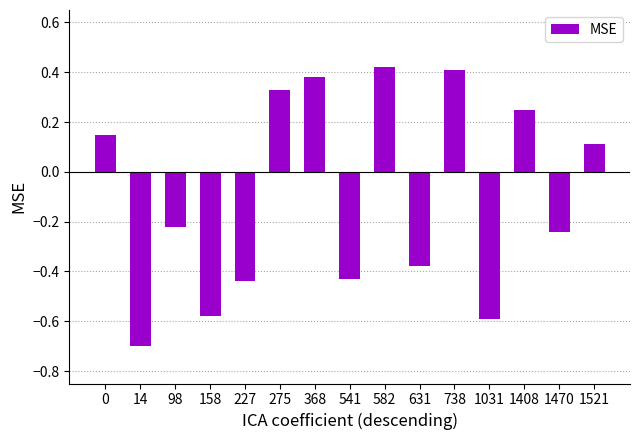

Which category has the lowest value across all series?

14